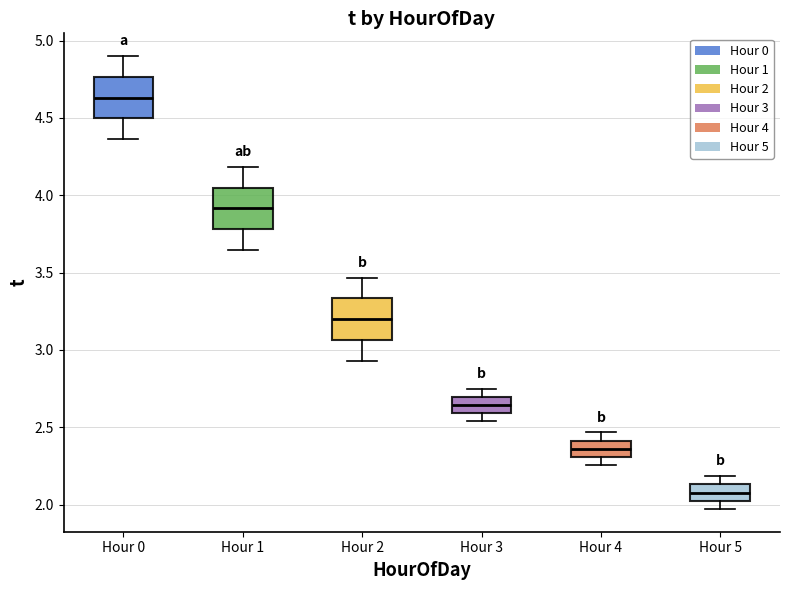

Reading left to right, read every box against the y-axis: the position of its median line, the range the box covers, and the ends of its whiskers. The values are not printed on the chart, so give them approximately, as read against the axis.

Hour 0: median 4.65, box 4.50 to 4.75, whiskers 4.35 to 4.90
Hour 1: median 3.90, box 3.80 to 4.05, whiskers 3.65 to 4.20
Hour 2: median 3.20, box 3.05 to 3.35, whiskers 2.95 to 3.45
Hour 3: median 2.65, box 2.60 to 2.70, whiskers 2.55 to 2.75
Hour 4: median 2.35, box 2.30 to 2.40, whiskers 2.25 to 2.45
Hour 5: median 2.10, box 2.00 to 2.15, whiskers 1.95 to 2.20